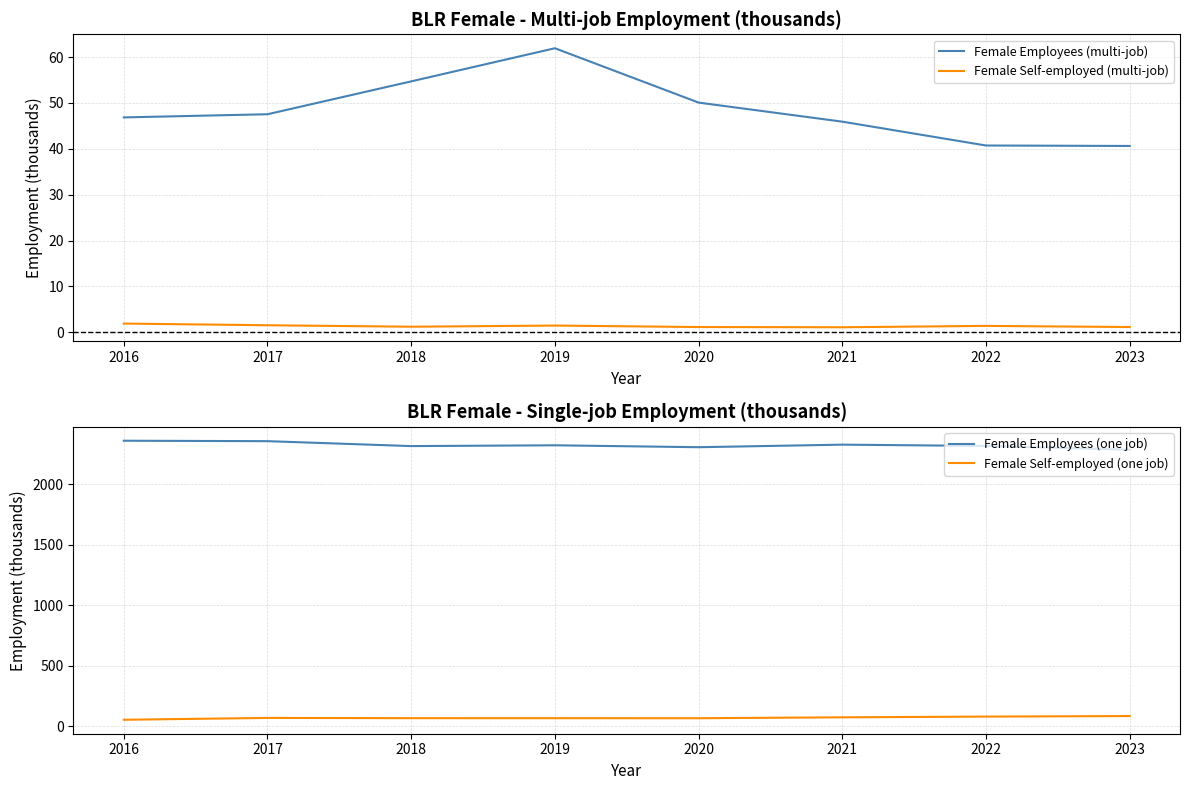

True or false: Female Employees (one job) and Female Self-employed (one job) intersect in this chart.

False